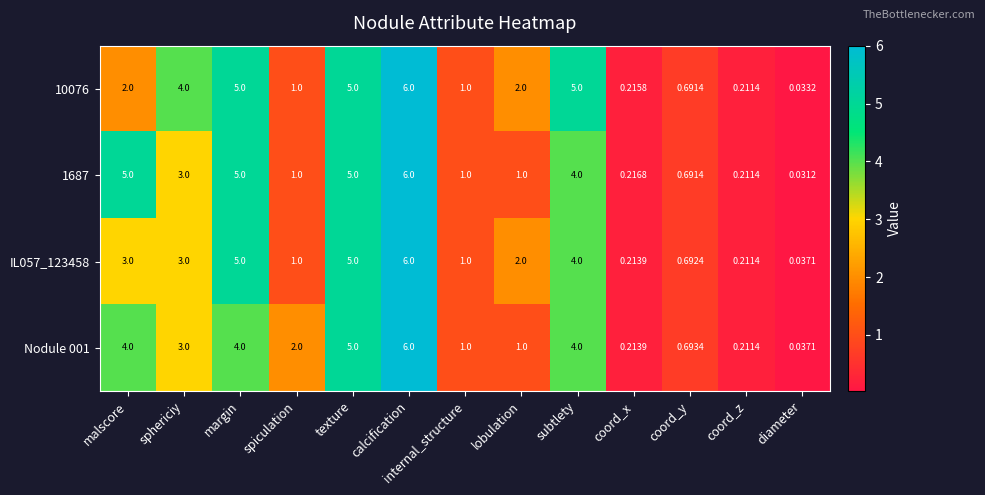

At which category is the sum across all series the highest?

calcification